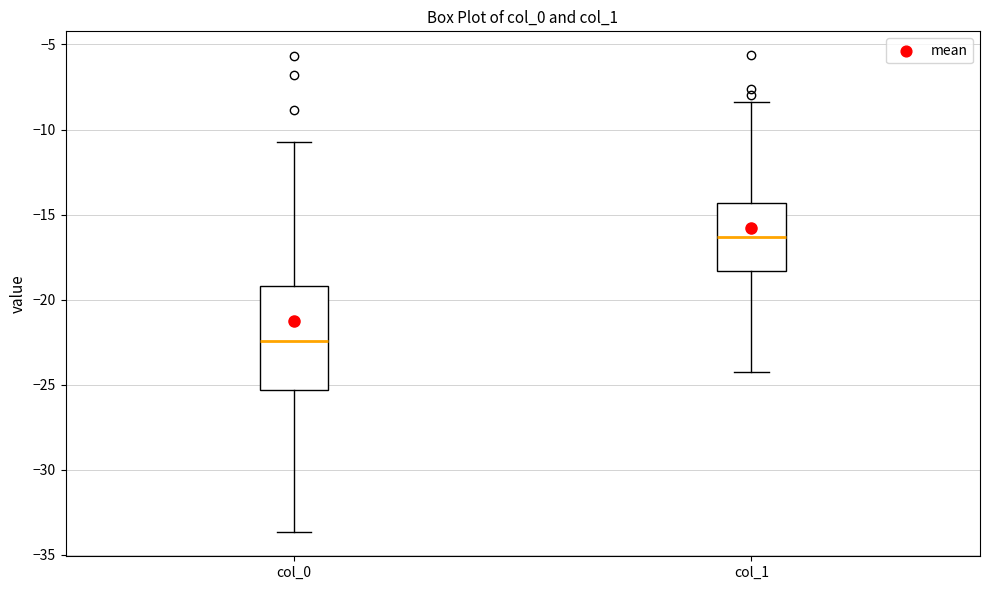

Reading left to right, read every box against the y-axis: the position of its median line, the range the box covers, and the ends of its whiskers. The values are not printed on the chart, so give them approximately, as read against the axis.

col_0: median -22.5, box -25.5 to -19.0, whiskers -33.5 to -10.5
col_1: median -16.5, box -18.5 to -14.5, whiskers -24.5 to -8.5